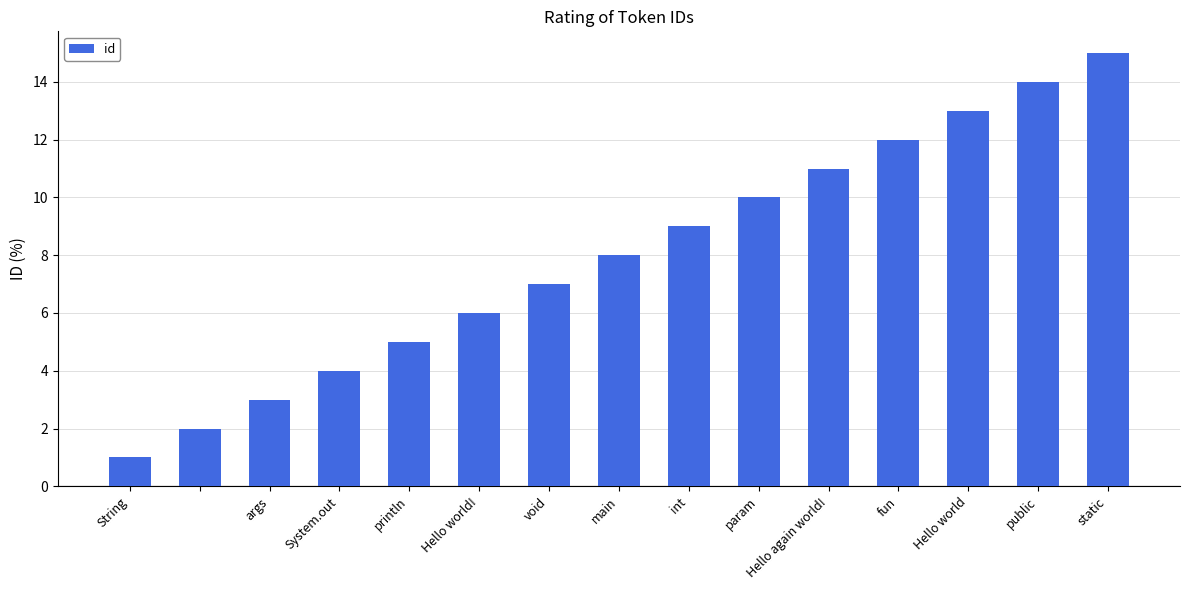

What is the sum of all values?

120